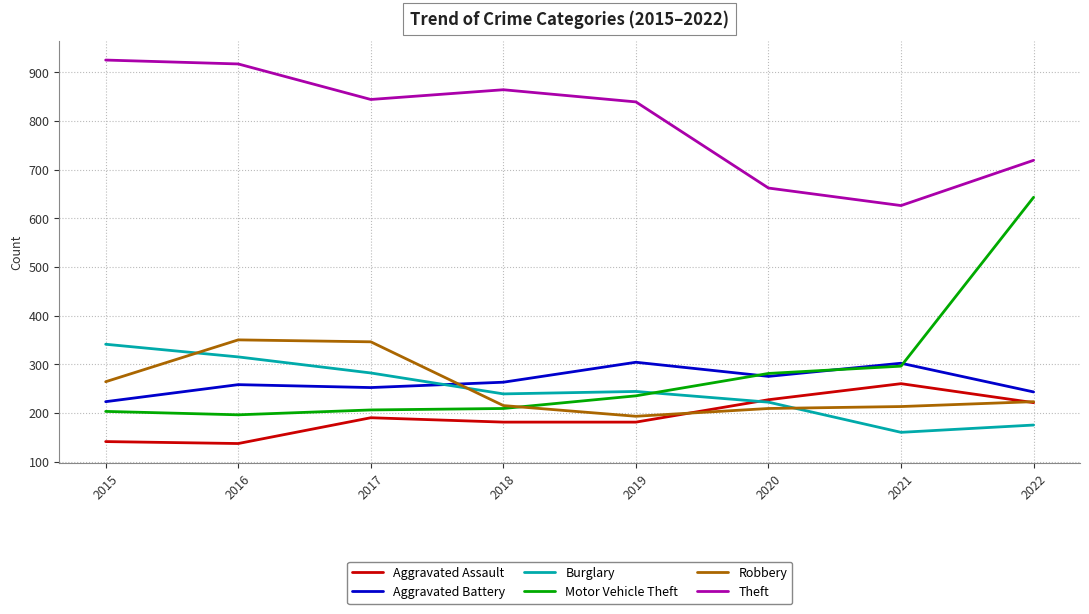

What is the difference between the Aggravated Assault values at 2016 and 2022?

84